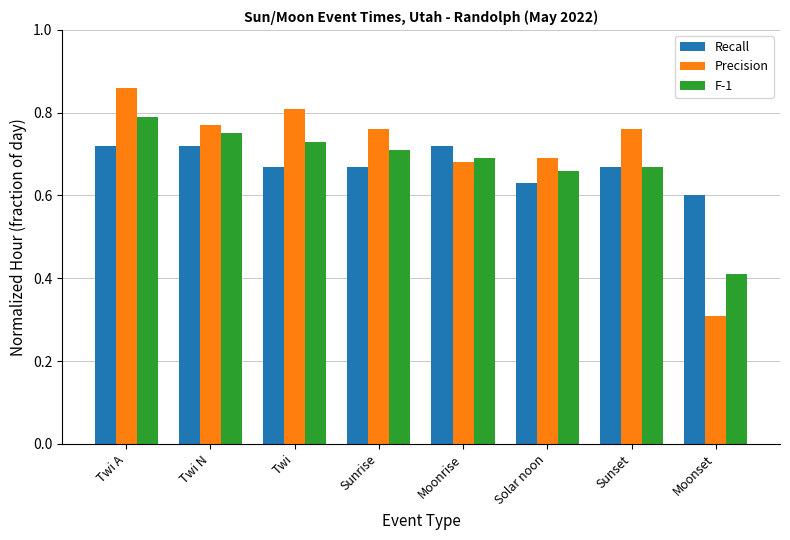

Which series changed the most between Twi and Moonrise?

Precision